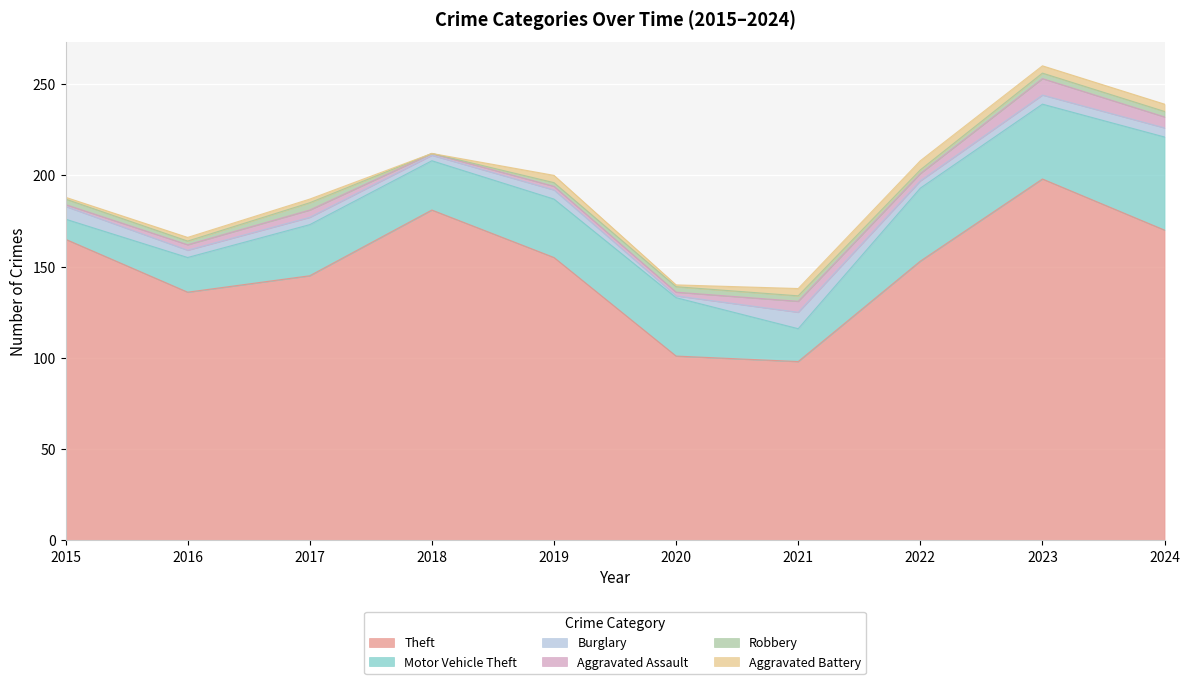

Reading left to right, what are all the values shown in this chart?

Theft: 2015=165	2016=136	2017=145	2018=181	2019=155	2020=101	2021=98	2022=153	2023=198	2024=170
Motor Vehicle Theft: 2015=11	2016=19	2017=28	2018=27	2019=32	2020=32	2021=18	2022=40	2023=41	2024=51
Burglary: 2015=7	2016=4	2017=4	2018=3	2019=5	2020=1	2021=9	2022=4	2023=5	2024=5
Aggravated Assault: 2015=1	2016=3	2017=4	2018=1	2019=2	2020=2	2021=6	2022=4	2023=9	2024=6
Robbery: 2015=3	2016=2	2017=4	2018=0	2019=2	2020=3	2021=3	2022=2	2023=3	2024=3
Aggravated Battery: 2015=1	2016=2	2017=2	2018=0	2019=4	2020=1	2021=4	2022=5	2023=4	2024=4